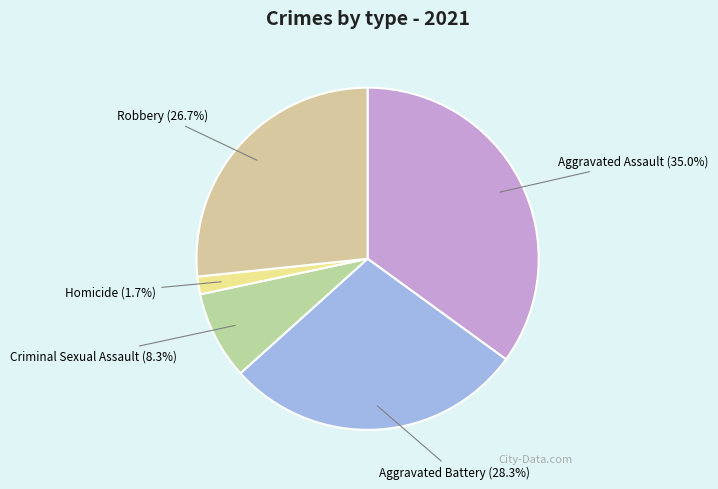

How many slices are in this pie chart?

5